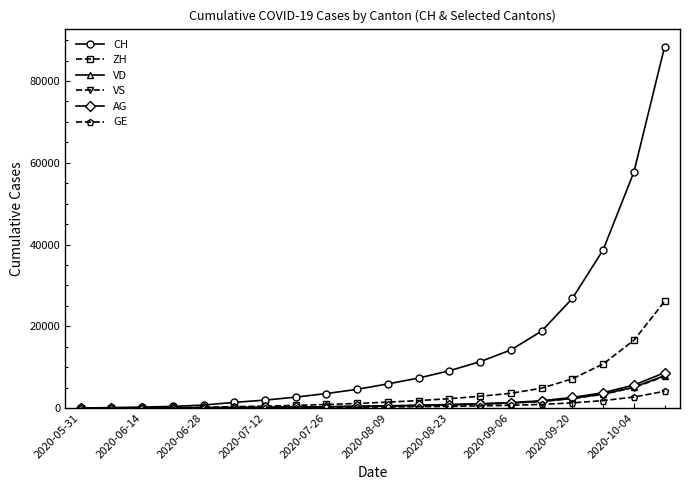

What is the maximum value shown in the chart?

88394